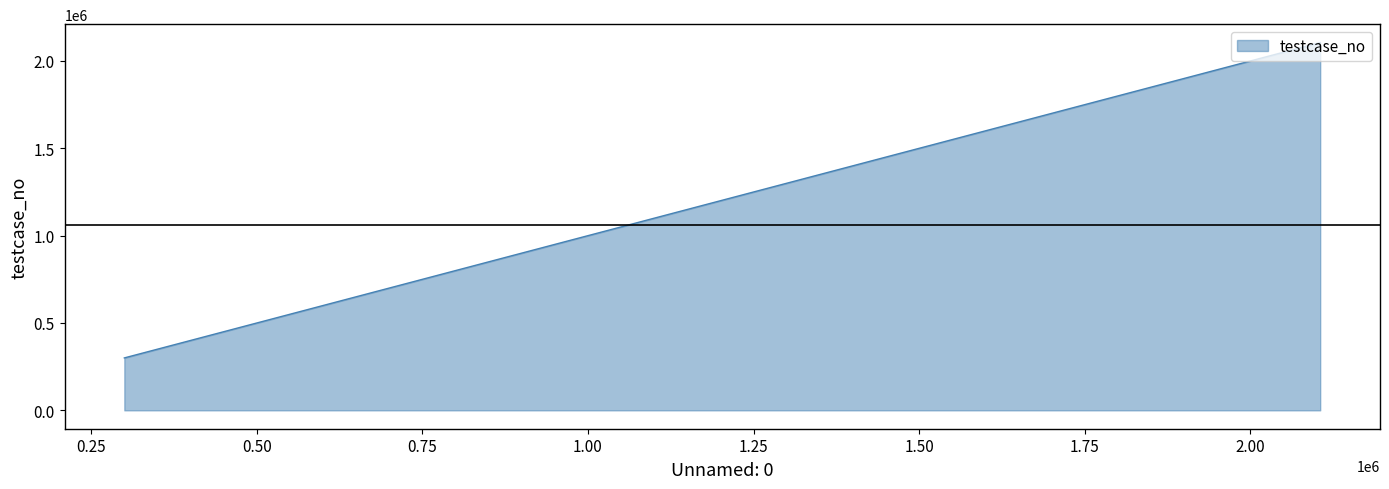

What is the difference between the maximum and minimum values?

1805350